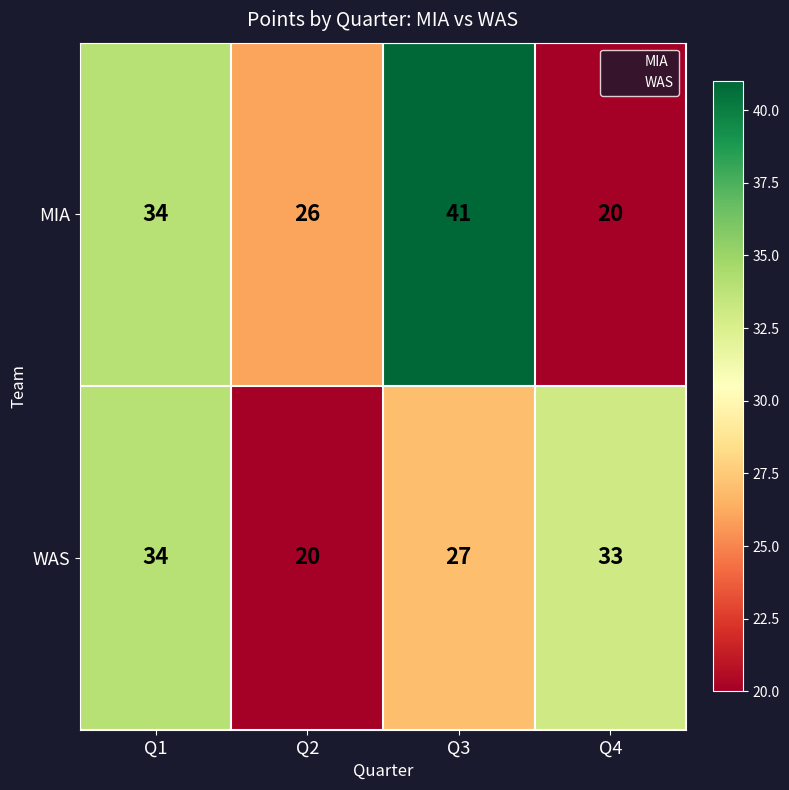

What is the greatest value displayed?

41